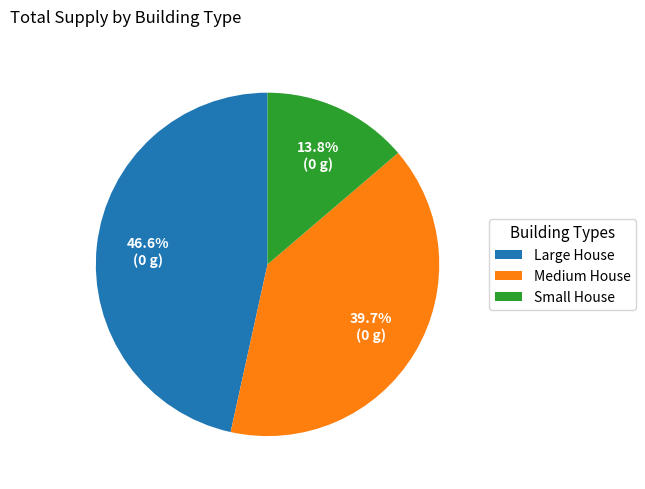

What percentage do Small House and Large House together represent?

60.3%